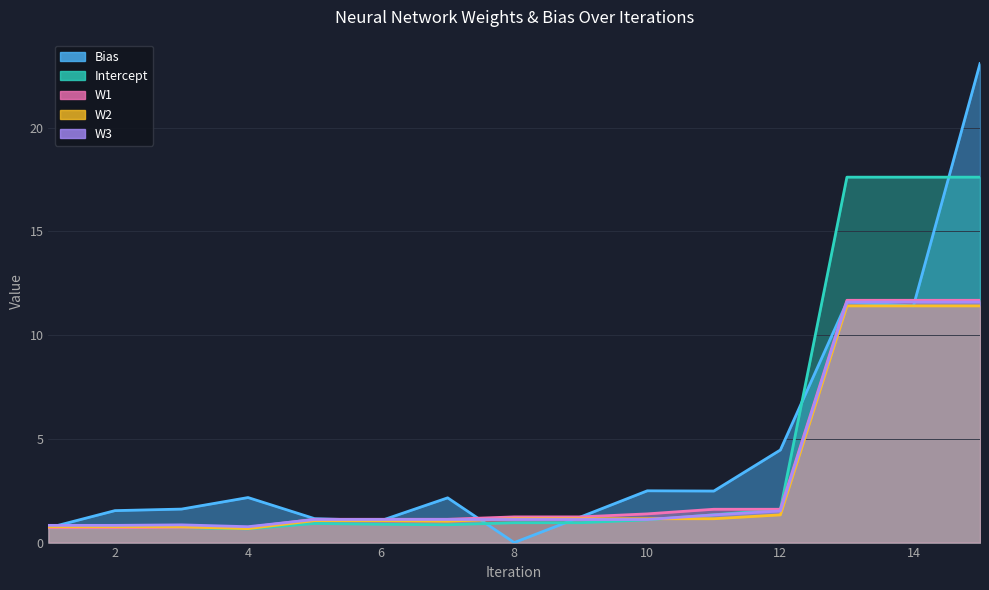

How many data points in W2 are less than 1?

4